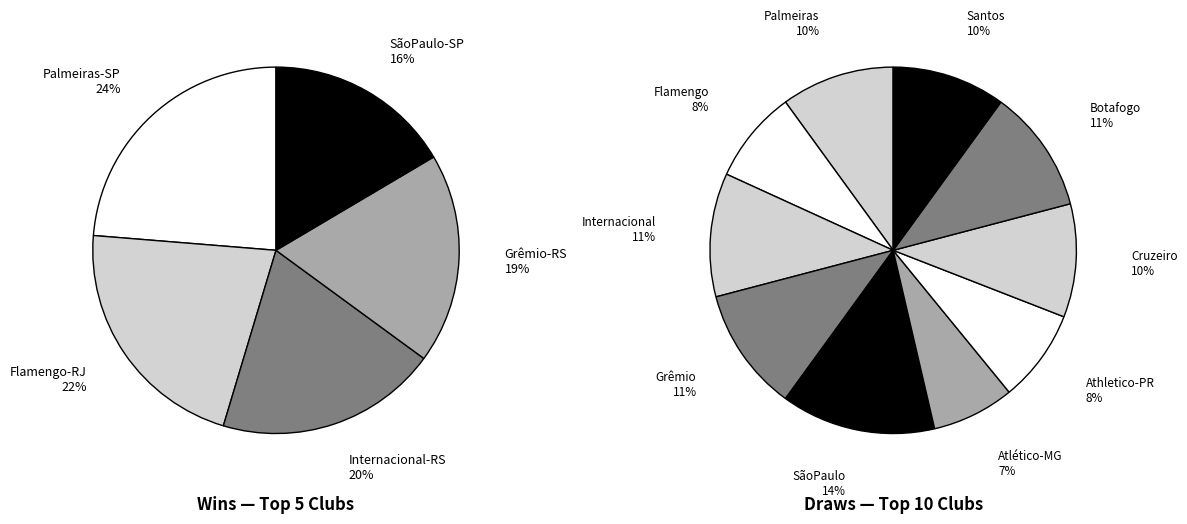

Which series has the largest range (max minus min)?

Wins (V)